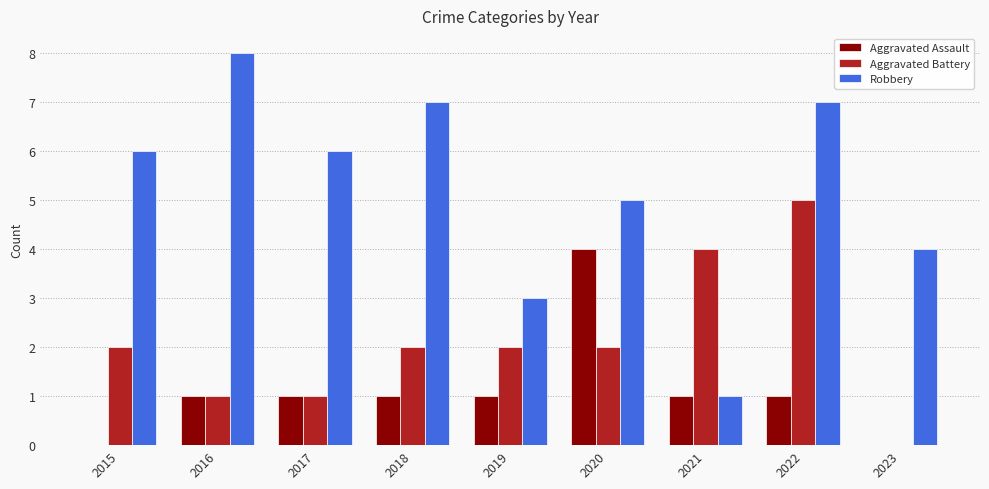

Between 2017 and 2023, which series saw the biggest shift?

Robbery